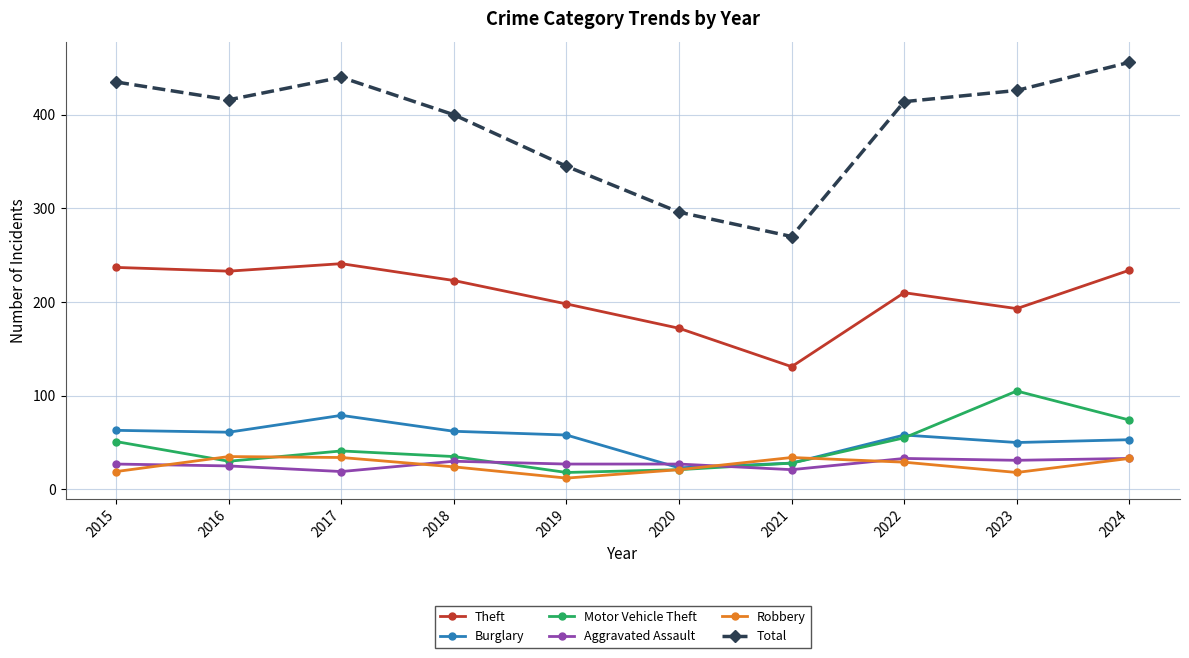

Which series has the widest spread of values?

Total